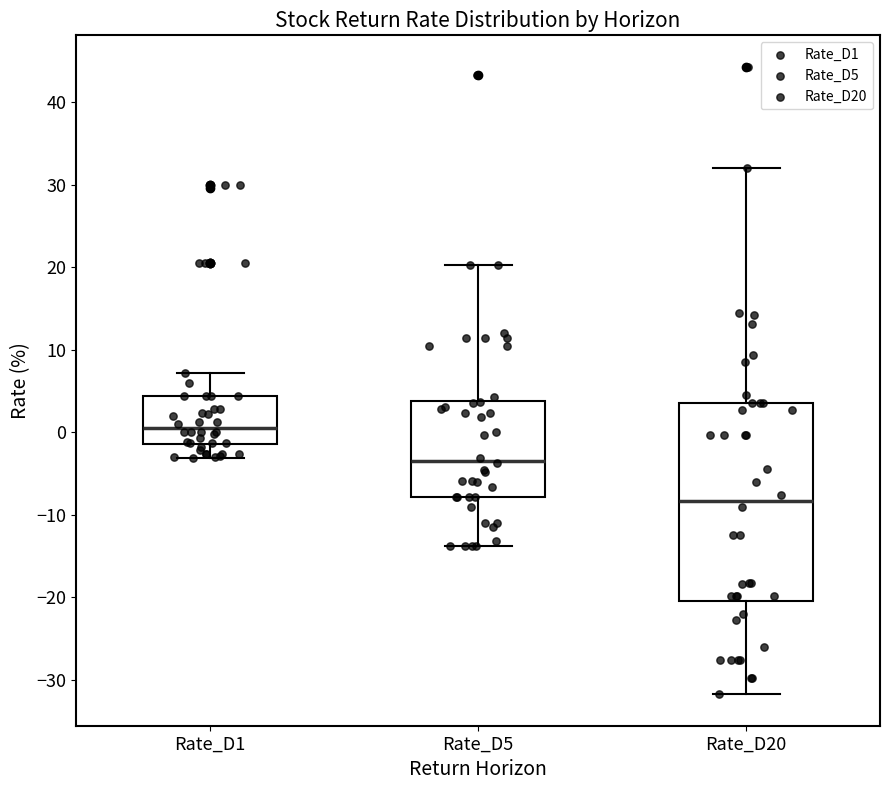

Which box has the highest median line?

Rate_D1